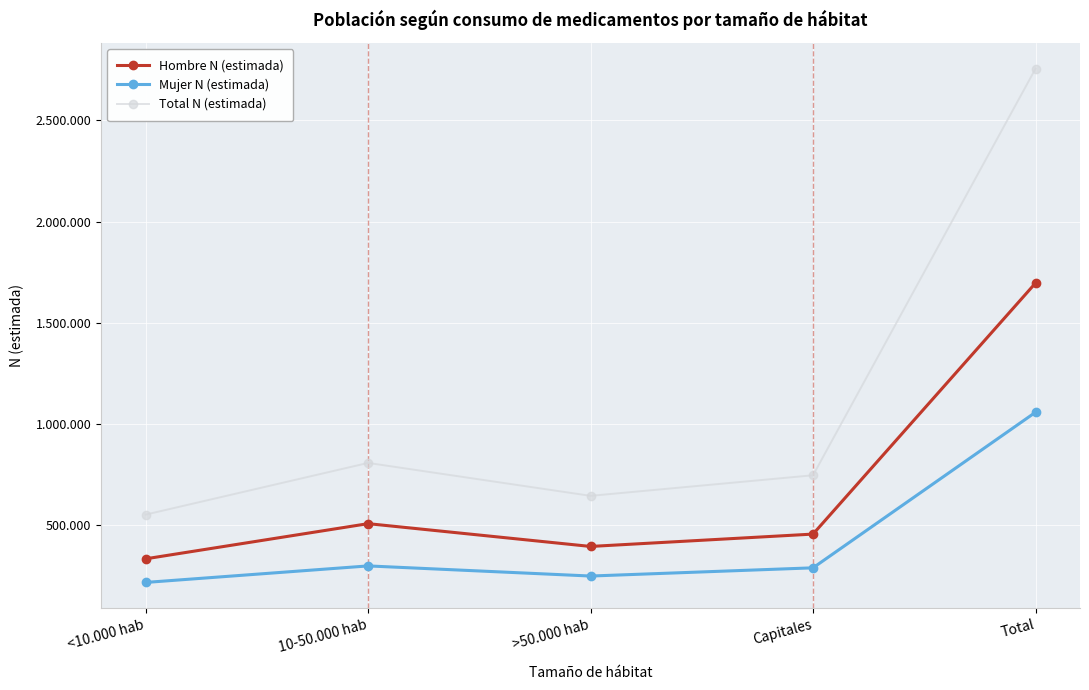

True or false: Total N (estimada) and Hombre N (estimada) cross at least once.

False